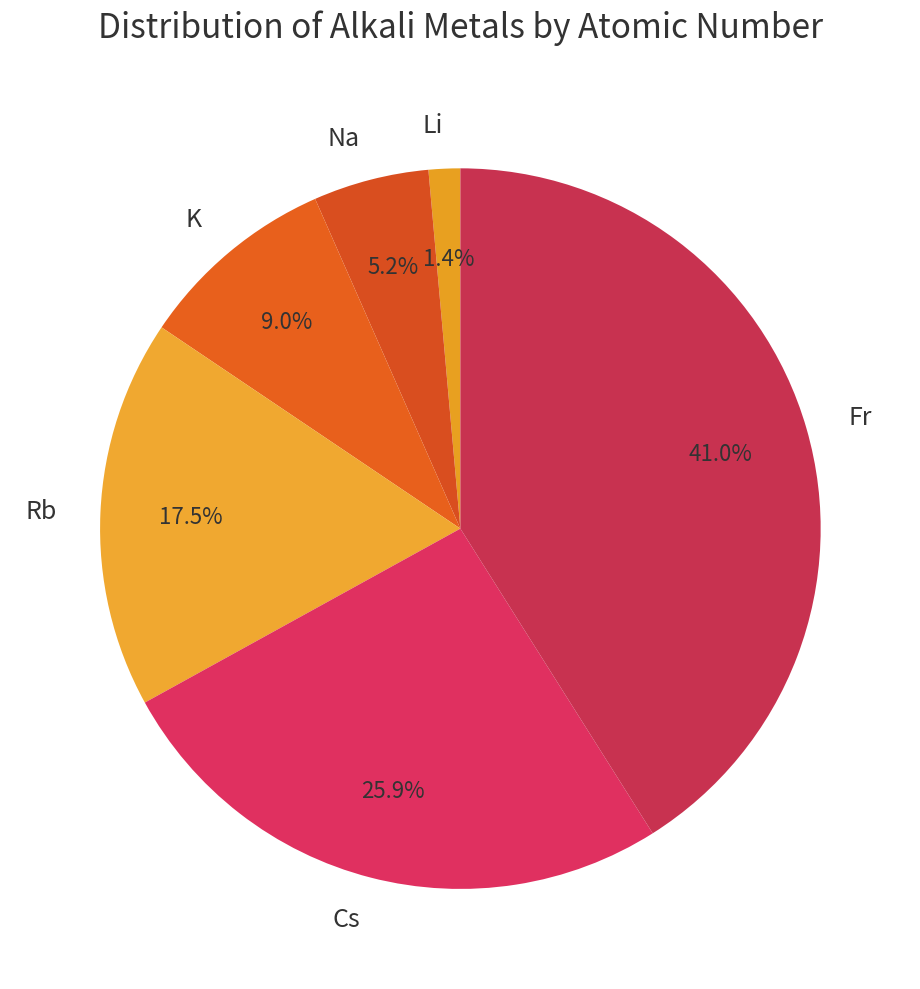

What percentage is NOT represented by K?

91.0%